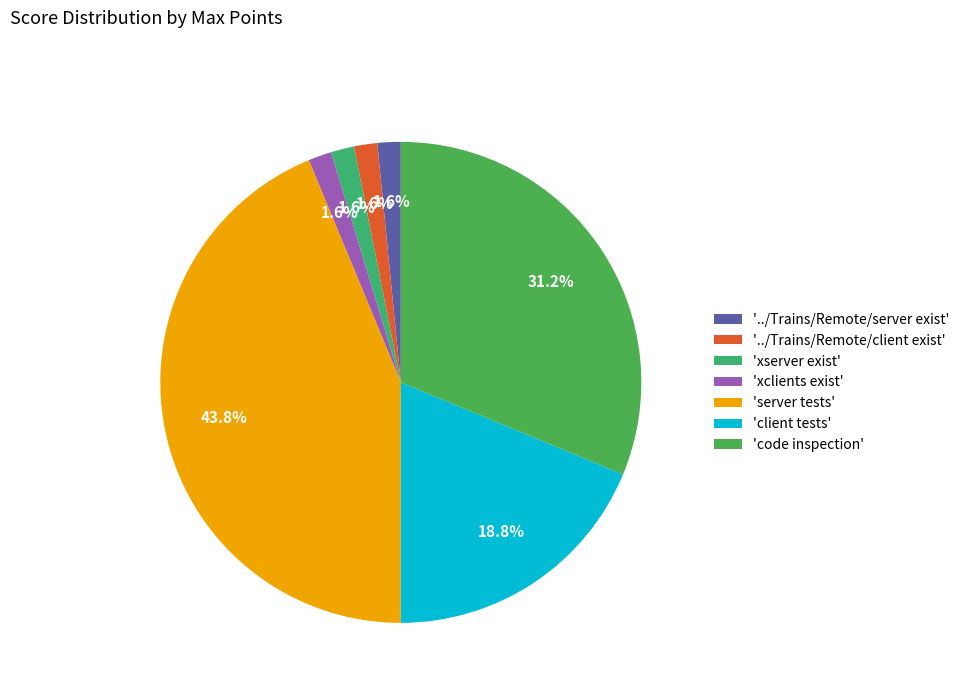

Count the number of slices in the pie.

7